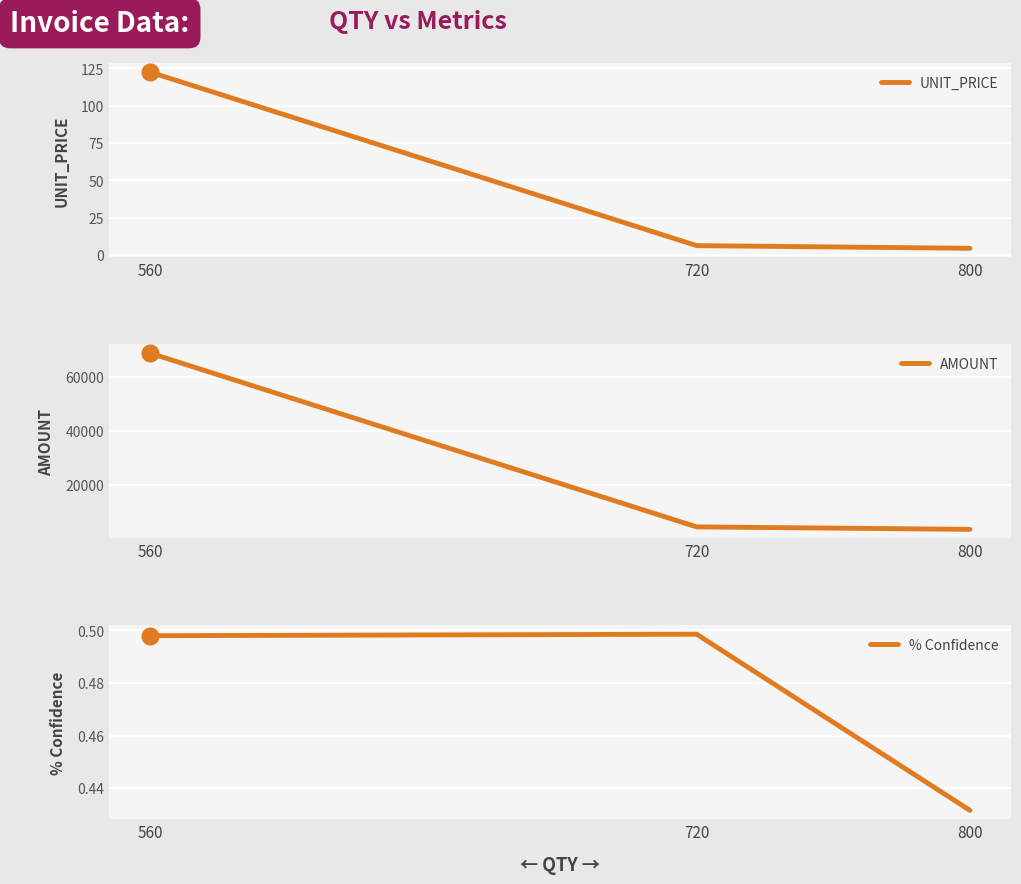

Is the value of UNIT_PRICE at 720 greater than the value of AMOUNT at 800?

No